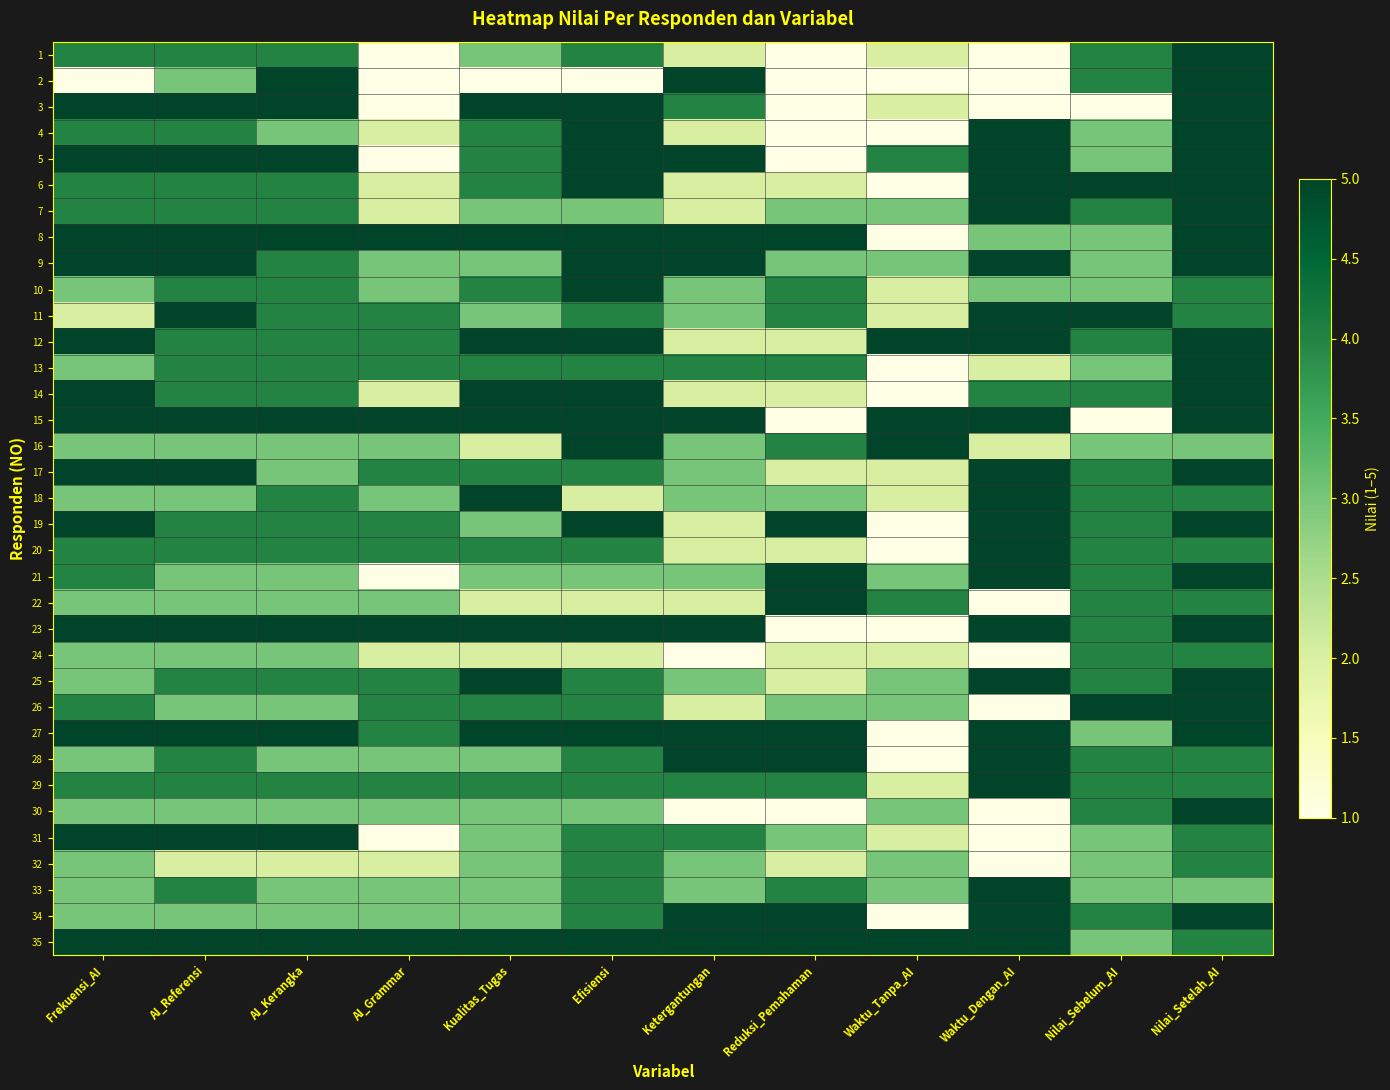

At which category does the chart reach its minimum across all series?

AI_Grammar